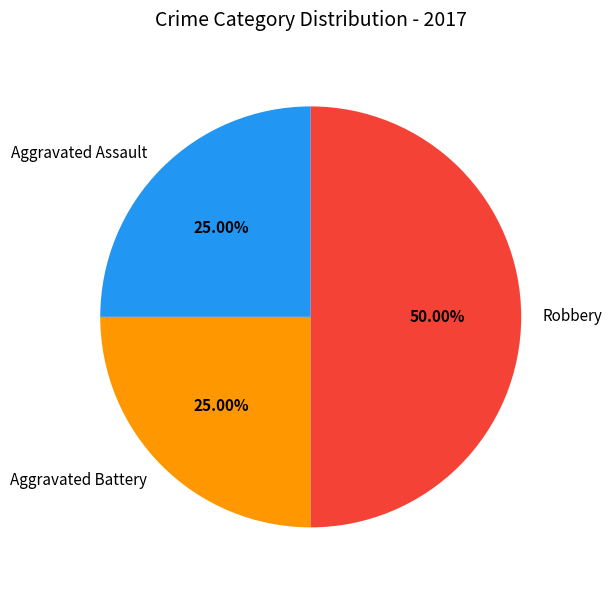

What is the ratio of the value at Aggravated Battery to the value at Aggravated Assault?

1.0